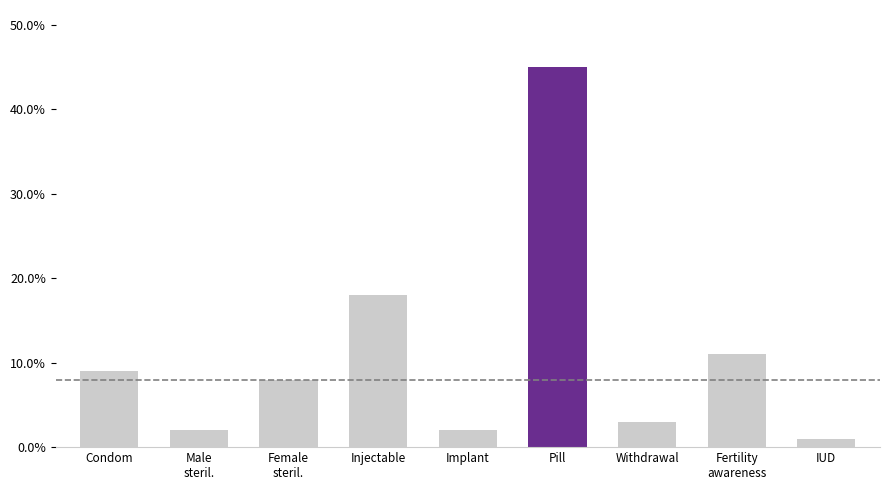

What is the change in value from Condom to IUD?

-0.1